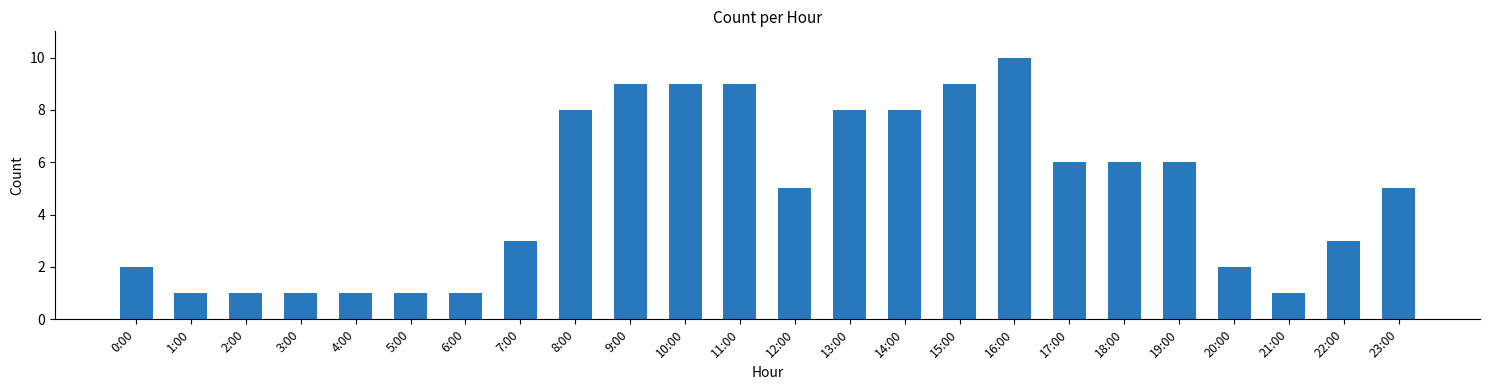

What is the smallest value displayed?

1